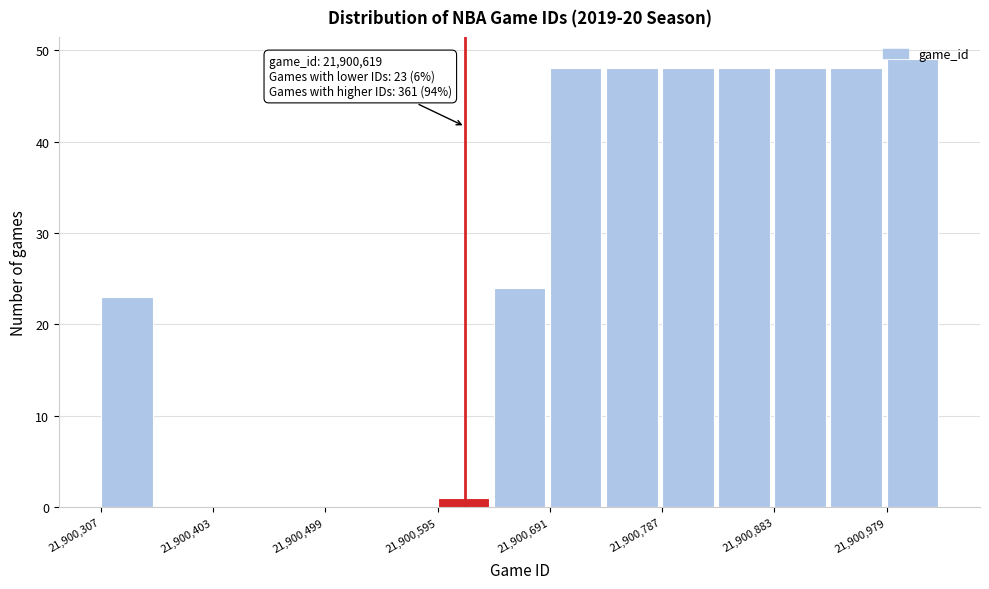

Which range on the x-axis has the tallest bar?

21900980 to 21901030